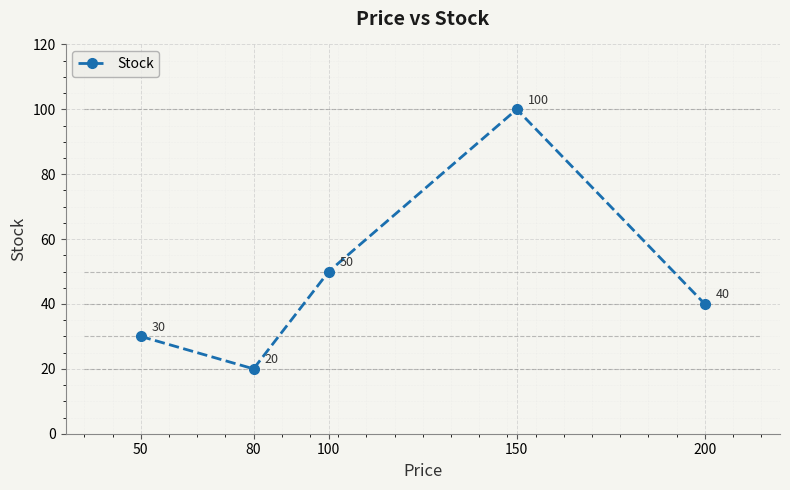

At which category does the chart reach its peak across all series?

150